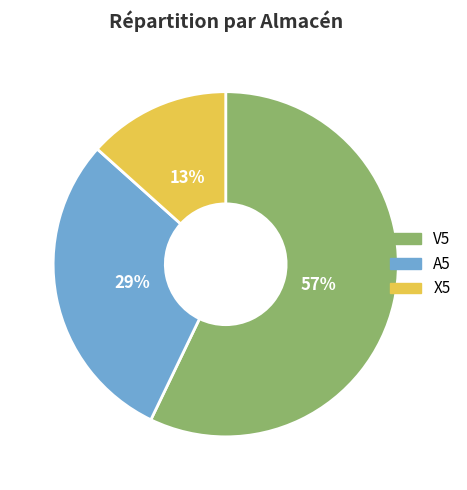

What percentage is the A5 slice, to the nearest percent?

29%